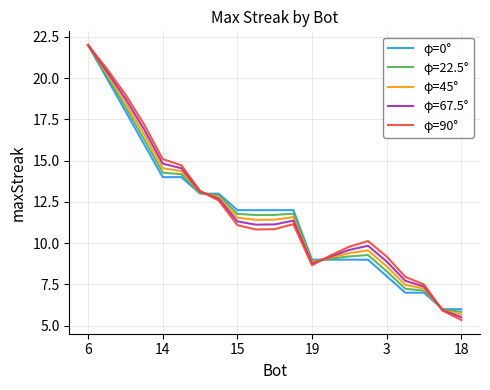

Which series has the largest range (max minus min)?

φ=90°